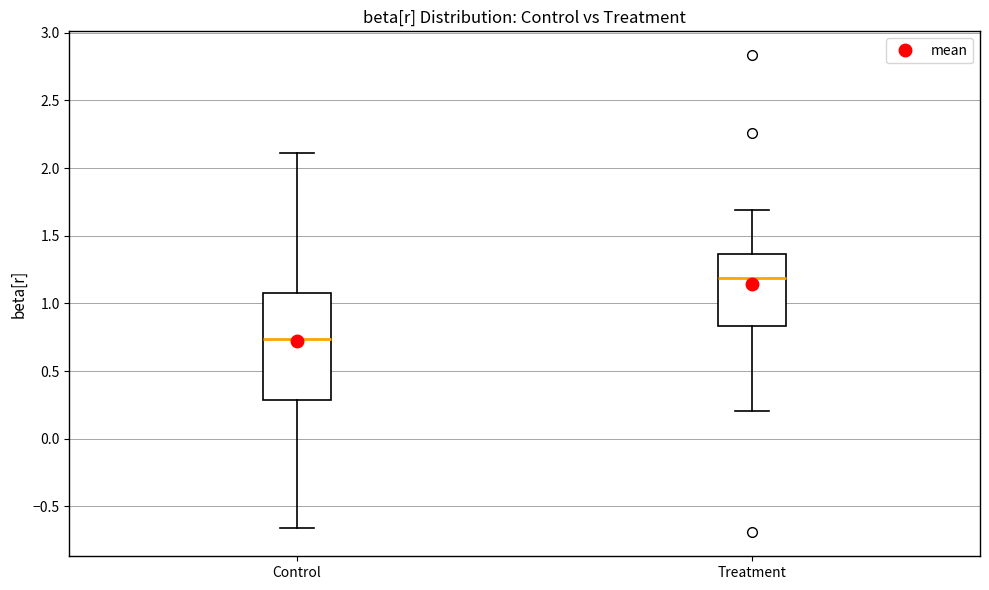

Which box has the highest median line?

Treatment